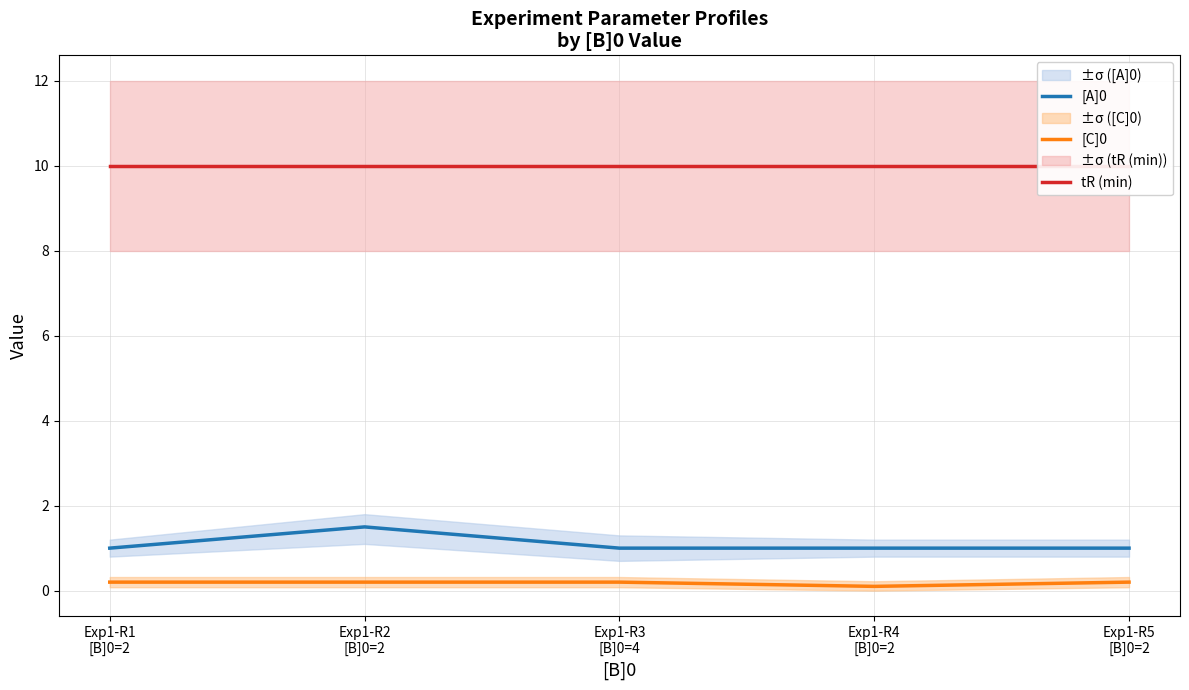

Count the [C]0 values in the range 0 to 1.

5